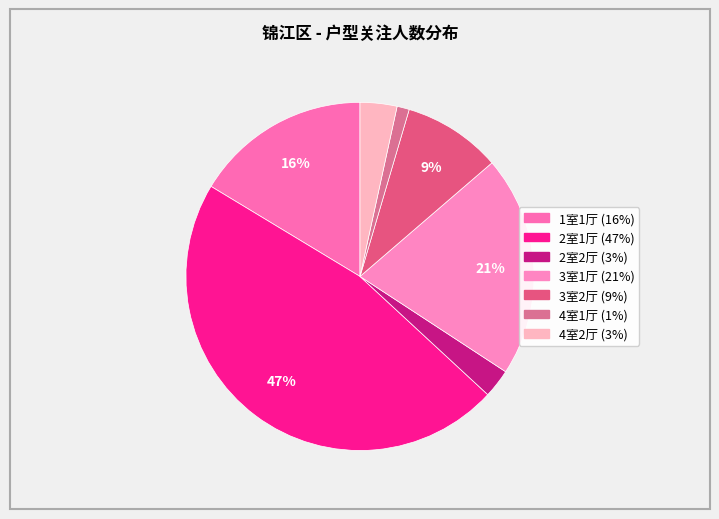

What is the change in value from 2室1厅 to 4室1厅?

-112